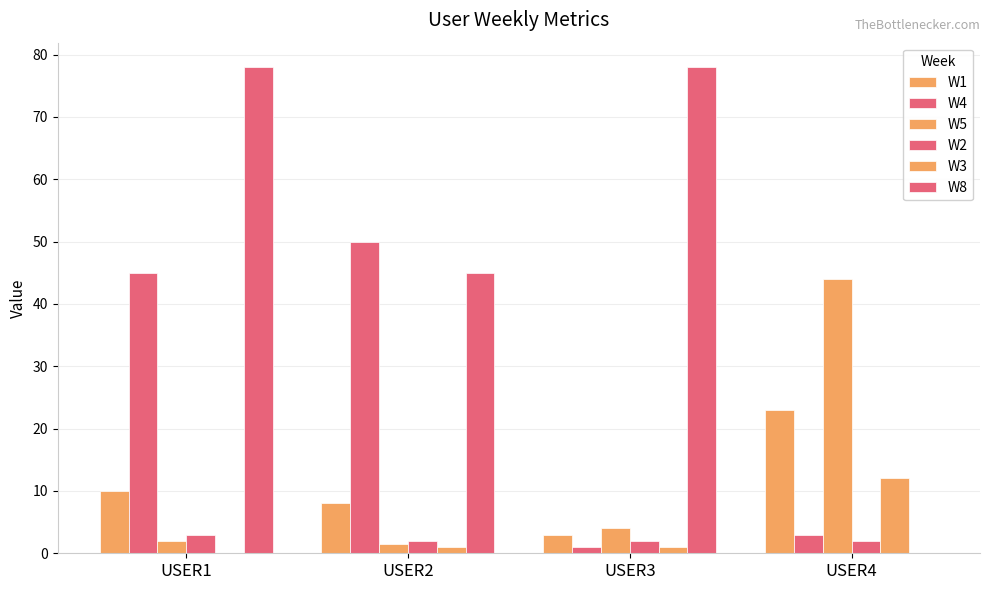

Which series has the largest range (max minus min)?

W8